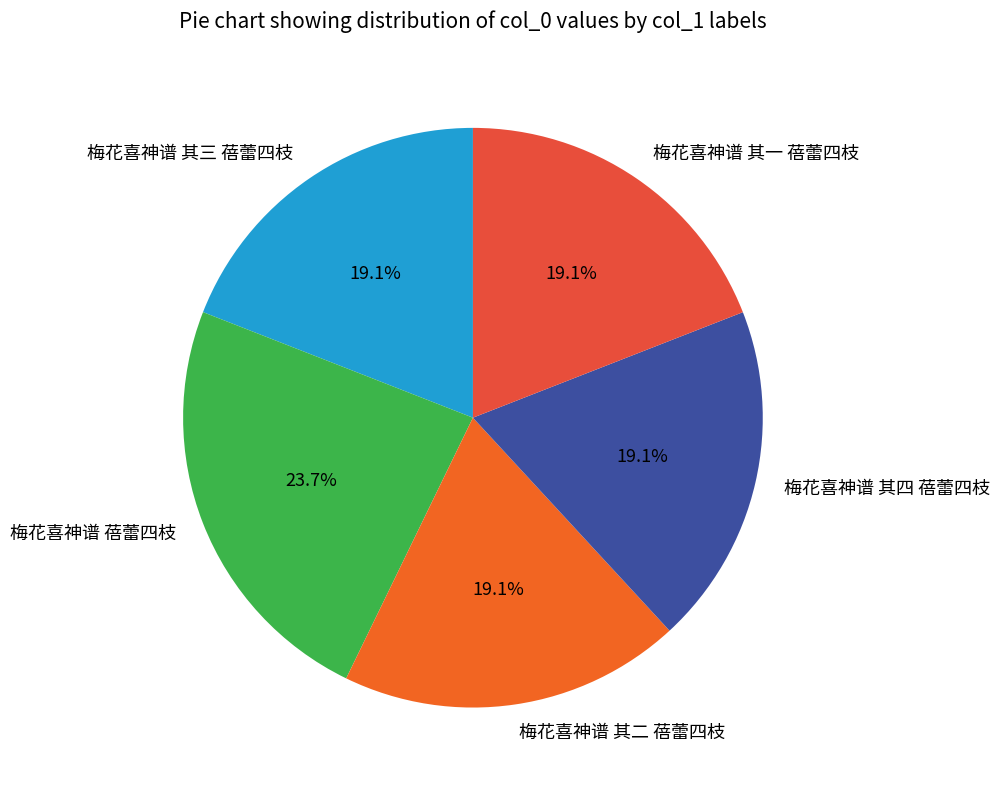

How many segments does this pie chart have?

5